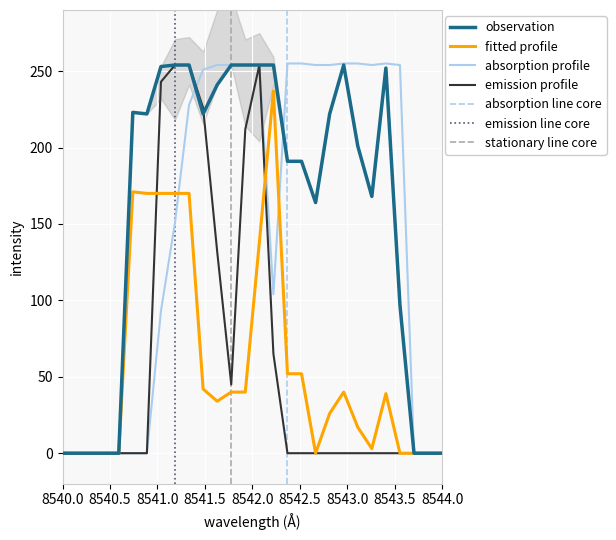

What is the maximum value shown in the chart?

255